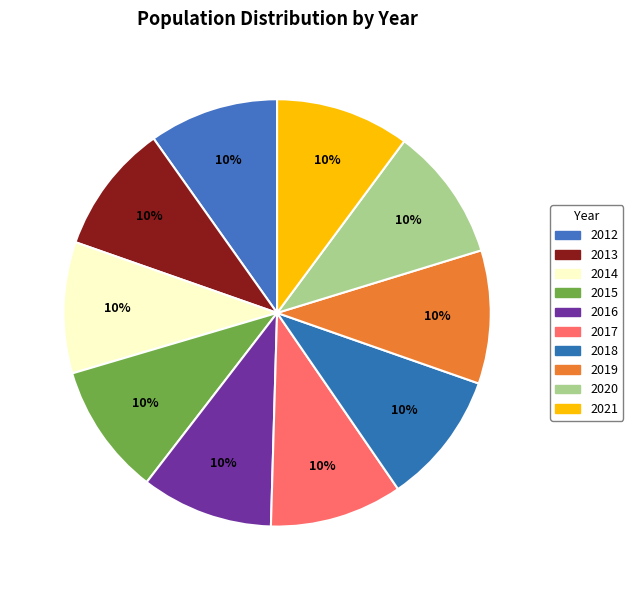

Does 2016 represent more than half of the total?

No